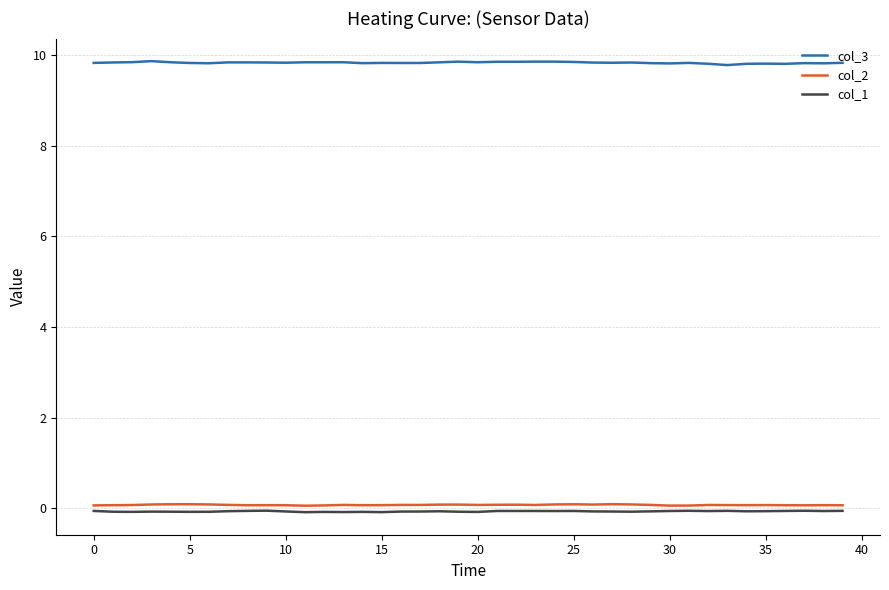

Which series has the largest total across all categories?

col_3